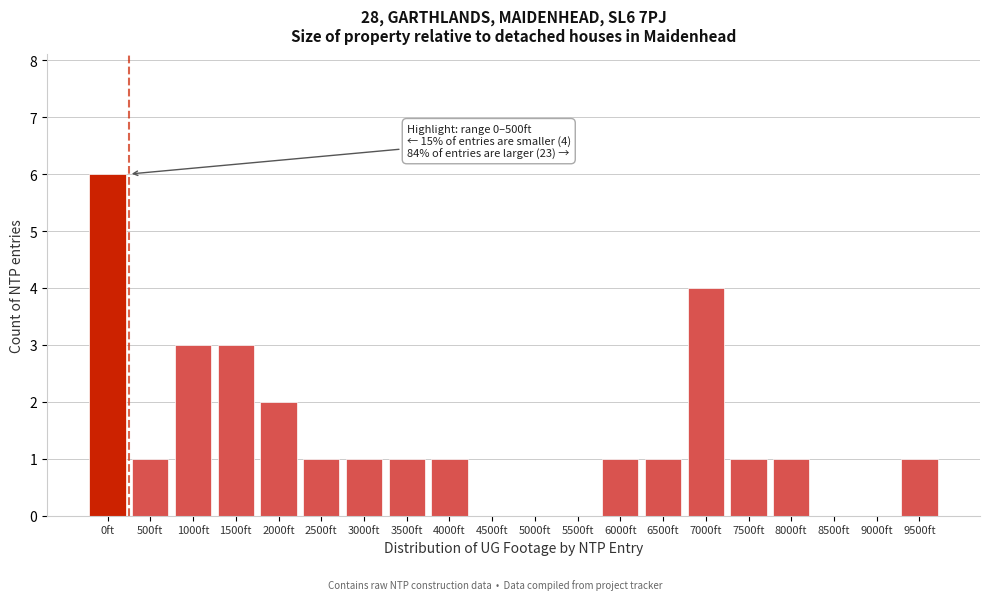

Reading left to right, transcribe all the data shown in this chart.

0ft=6	500ft=1	1000ft=3	1500ft=3	2000ft=2	2500ft=1	3000ft=1	3500ft=1	4000ft=1	4500ft=0	5000ft=0	5500ft=0	6000ft=1	6500ft=1	7000ft=4	7500ft=1	8000ft=1	8500ft=0	9000ft=0	9500ft=1